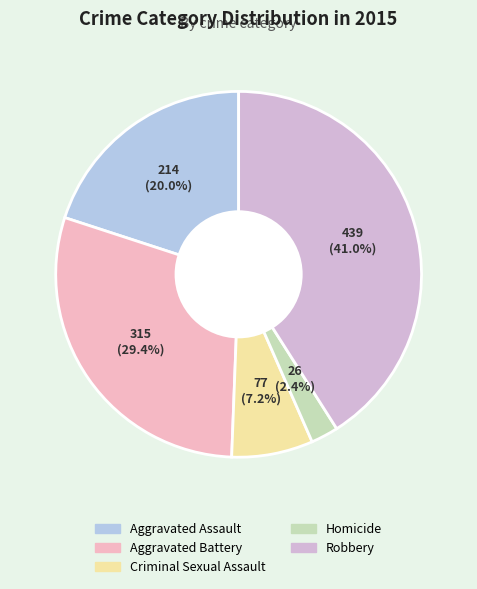

Combined, what portion of the pie is Aggravated Assault and Robbery?

61.0%